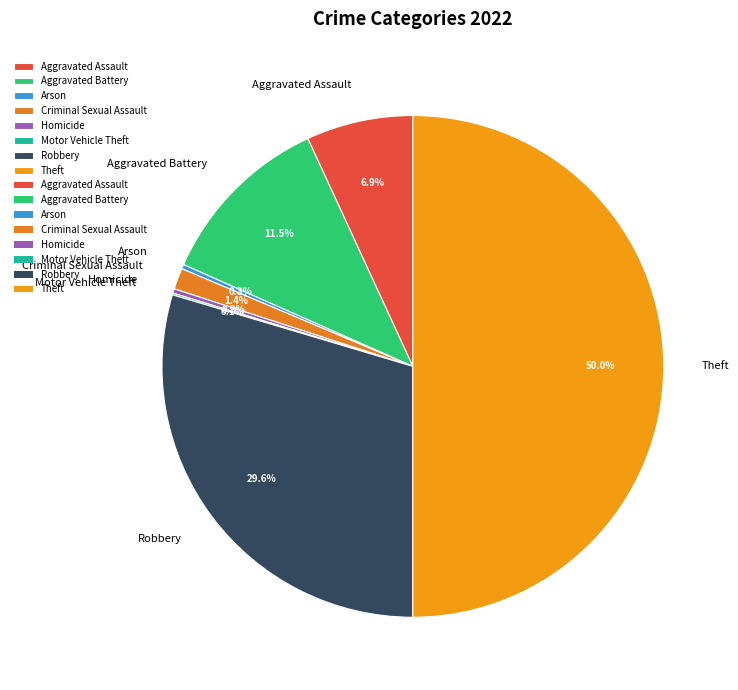

Approximately how many times larger is the value at Aggravated Assault compared to Arson?

24.2